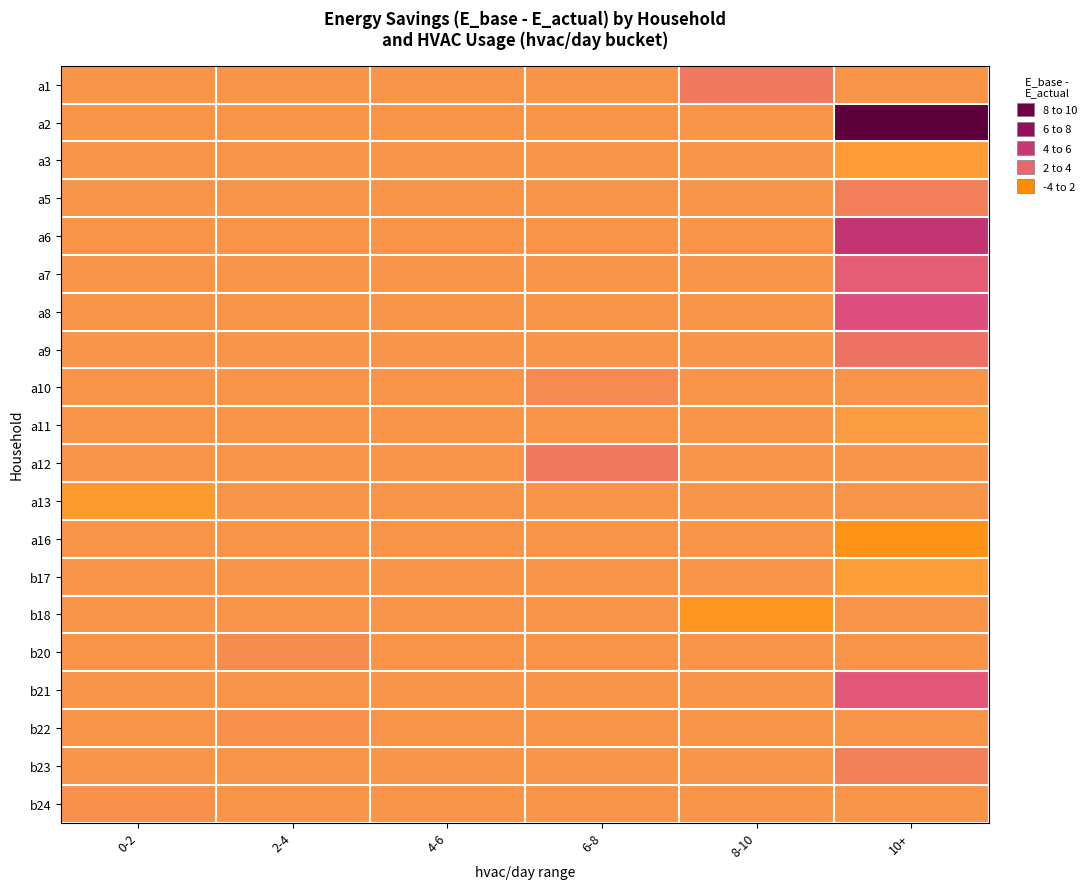

Which label corresponds to the smallest value in the chart?

10+